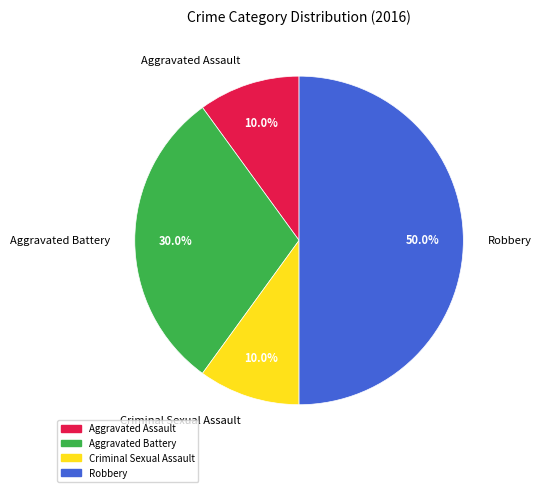

True or false: Aggravated Assault accounts for 15% of the total.

False